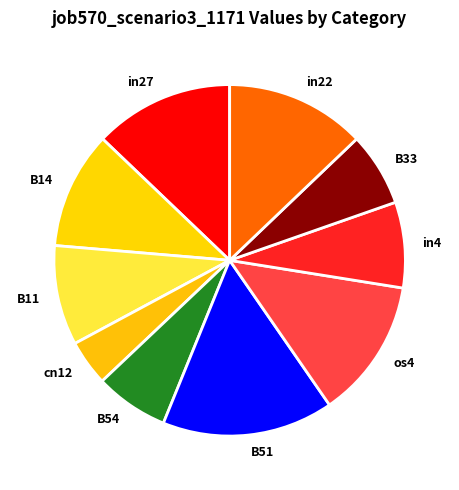

Which category has the biggest portion of the pie?

B51